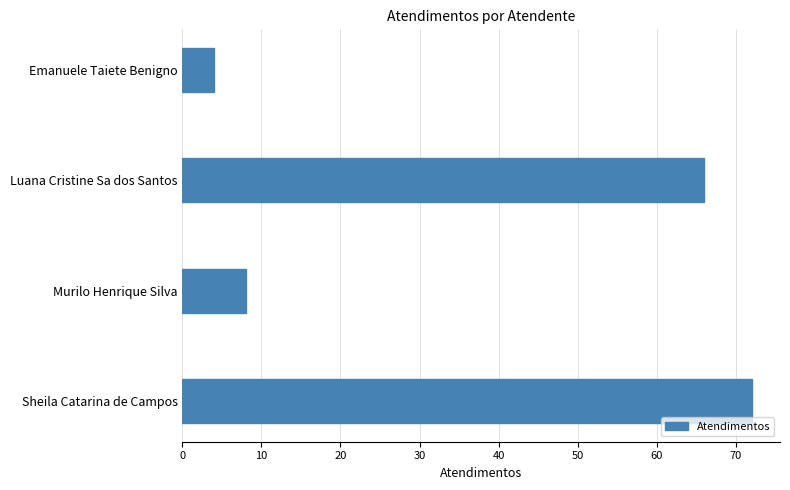

Which has a higher value, Murilo Henrique Silva or Emanuele Taiete Benigno?

Murilo Henrique Silva